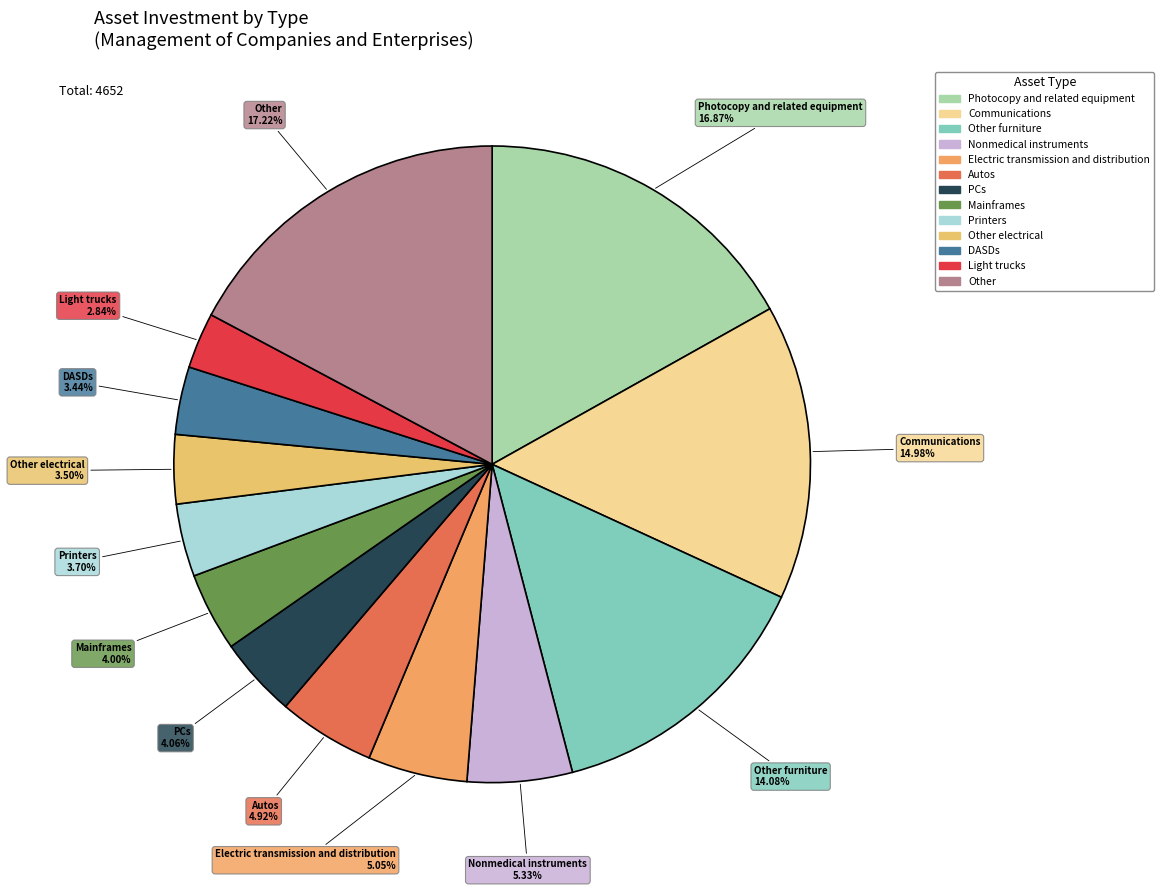

Which category has the smallest portion of the pie?

Light trucks